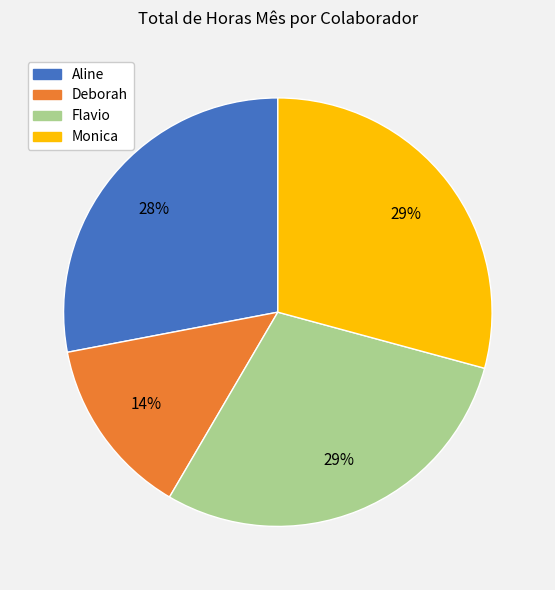

Combined, do Flavio and Aline account for over 50%?

Yes